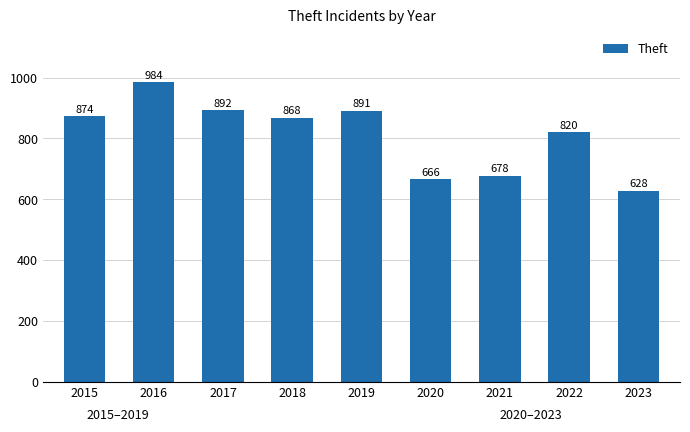

Rank the categories by value from lowest to highest.

2023, 2020, 2021, 2022, 2018, 2015, 2019, 2017, 2016